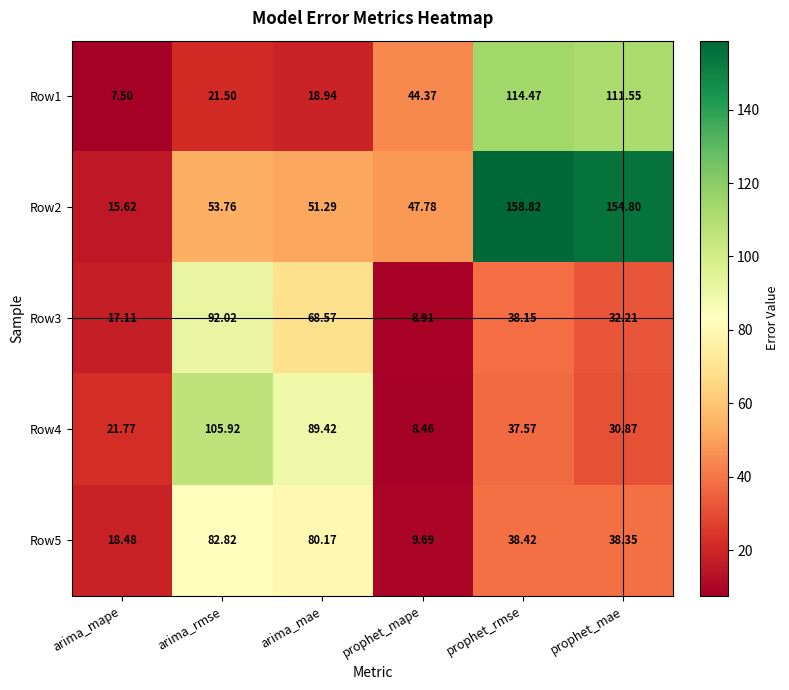

At which category is the sum across all series the highest?

prophet_rmse